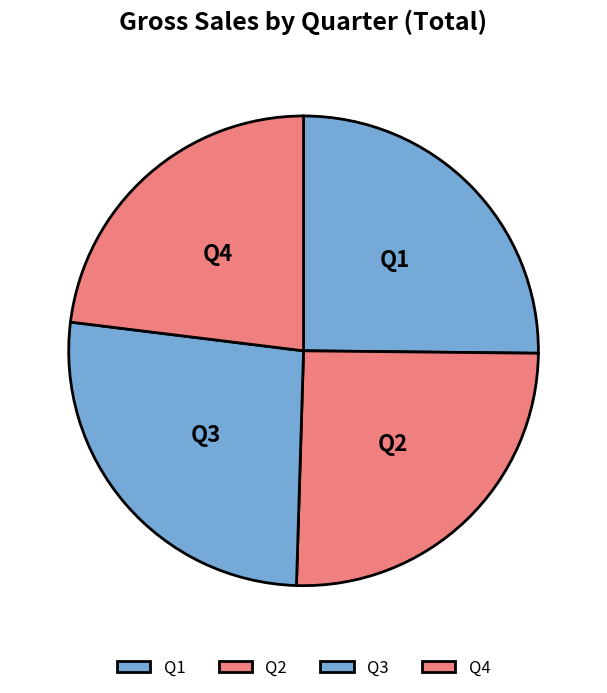

What is the ratio of the value at Q4 to the value at Q1?

0.9